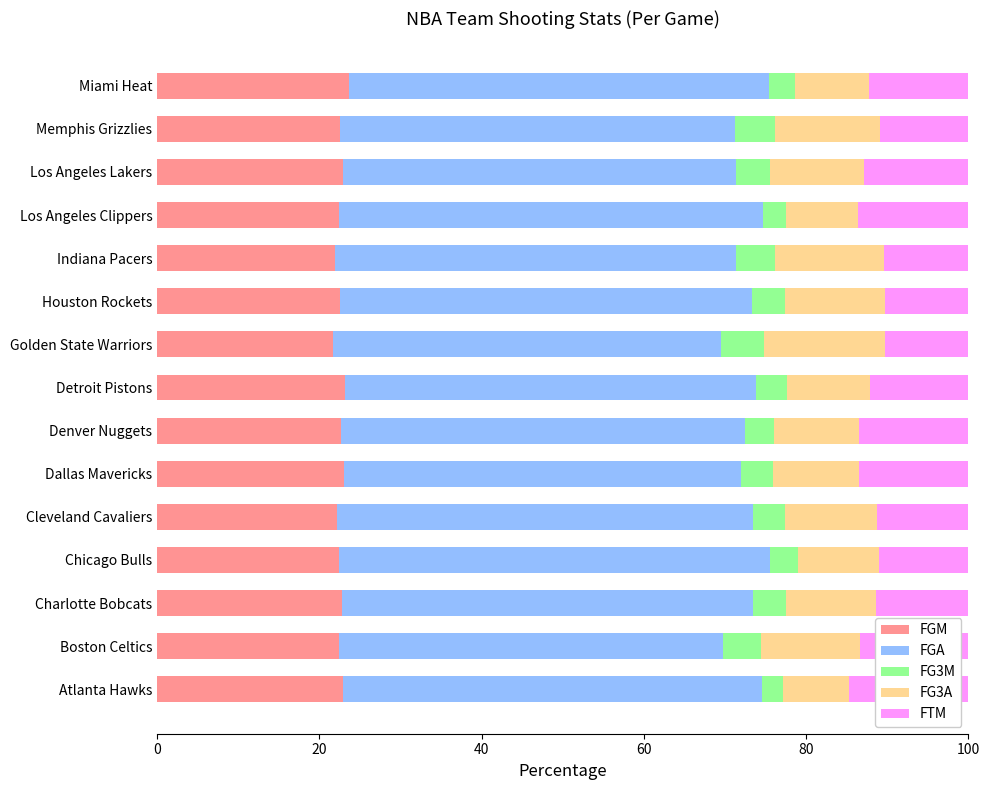

What is the lowest value of the FGM series?

21.6